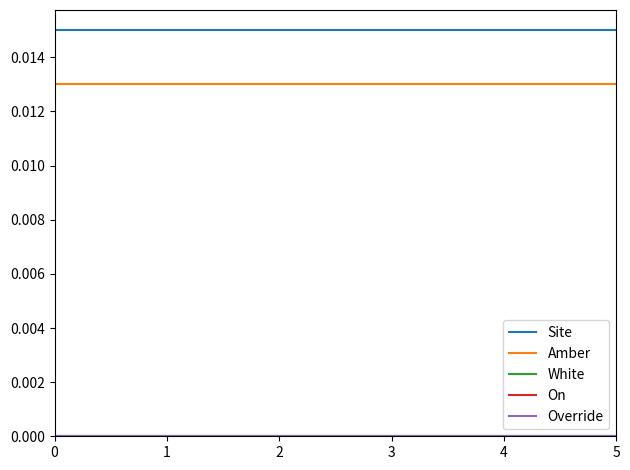

Is this an area chart (filled region under the line)?

No